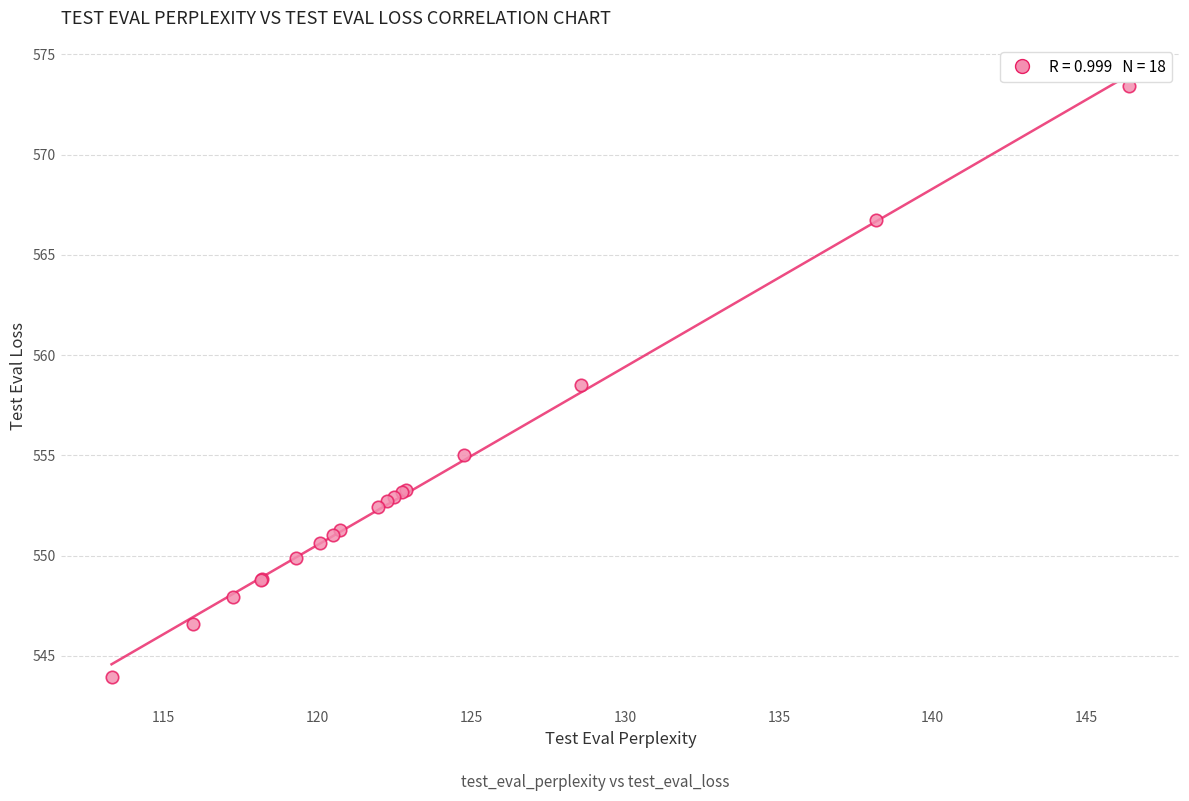

What Y value in the scatter plot is closest to 558?

558.5